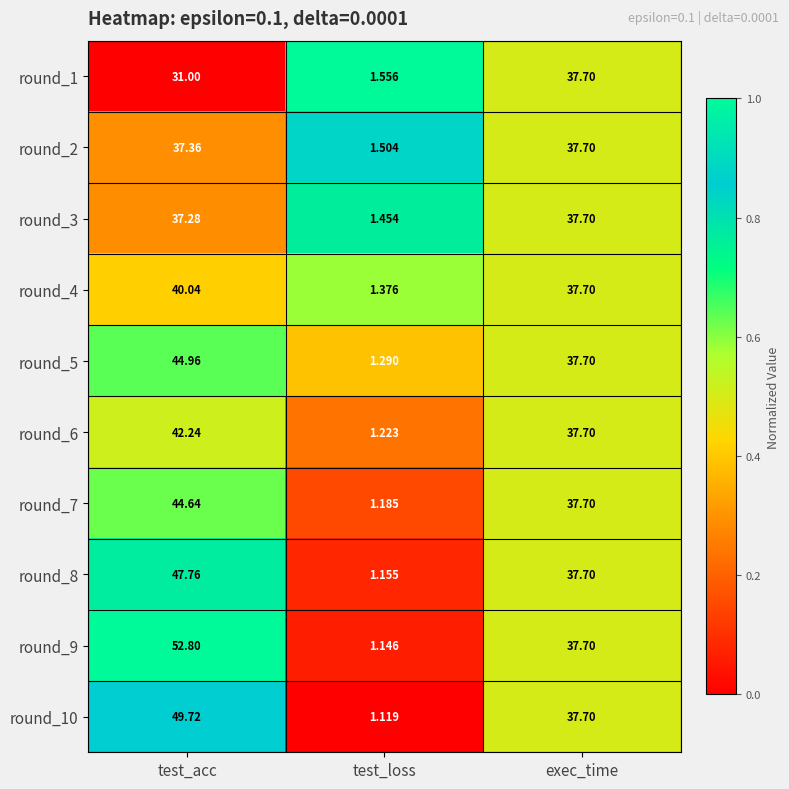

Rank the categories by round_7 value from highest to lowest.

test_acc, exec_time, test_loss